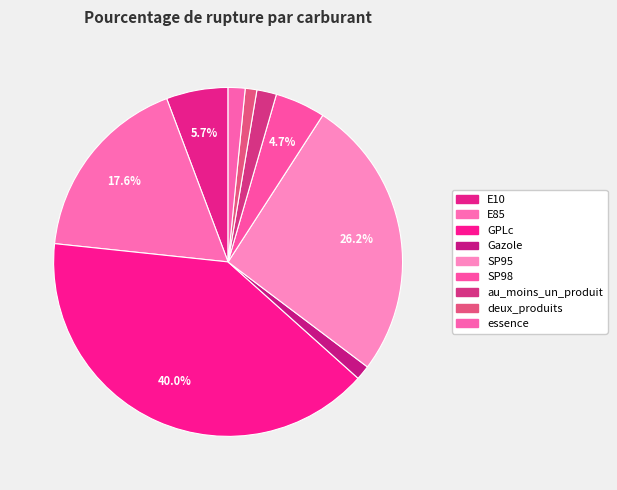

How many segments does this pie chart have?

9